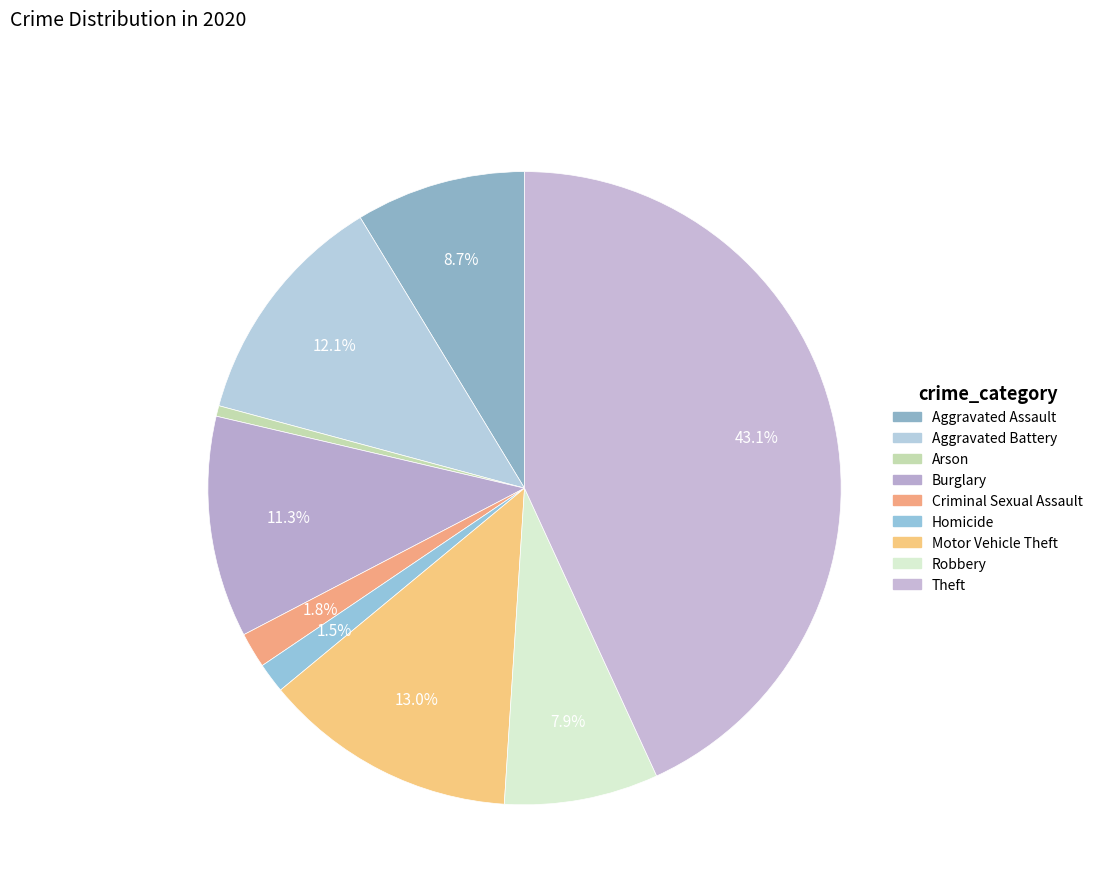

Which category has the biggest portion of the pie?

Theft